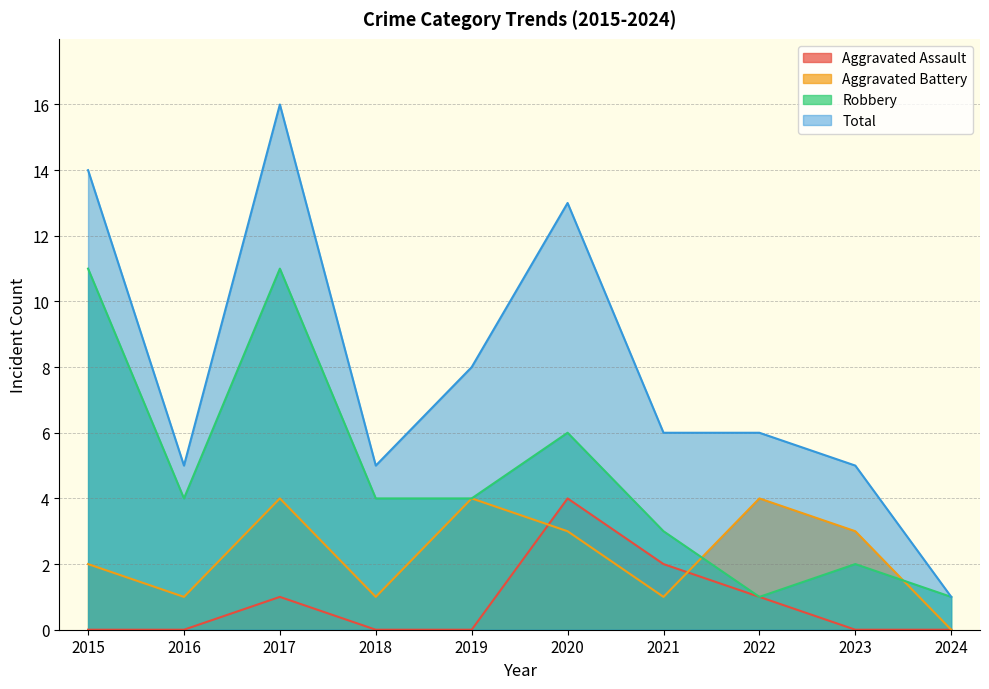

How many distinct data groups are displayed?

4